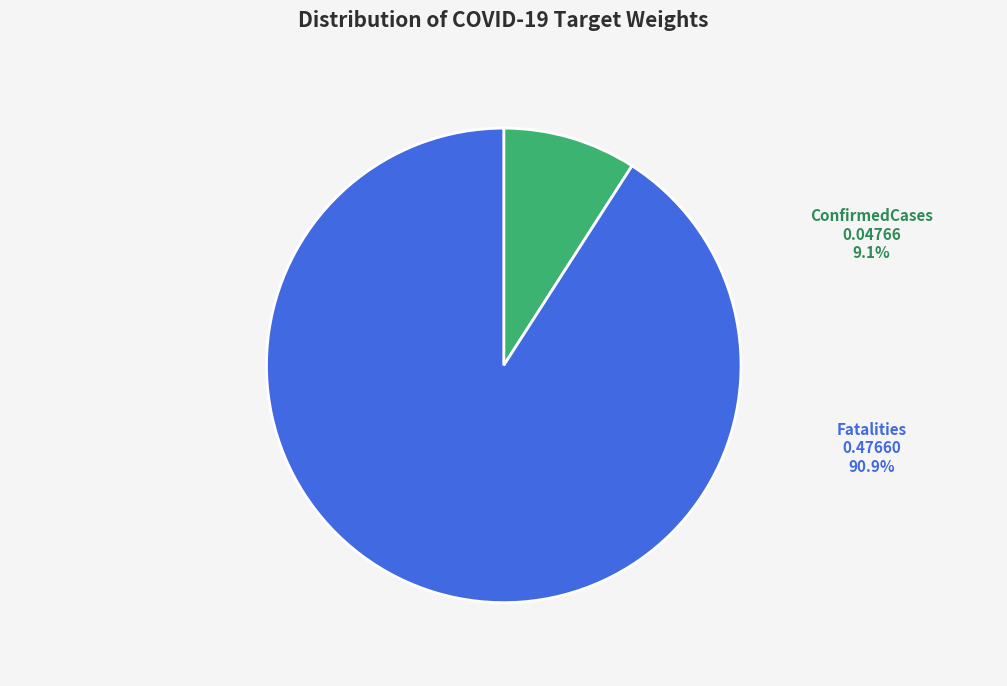

What is the largest slice in the pie chart?

Fatalities